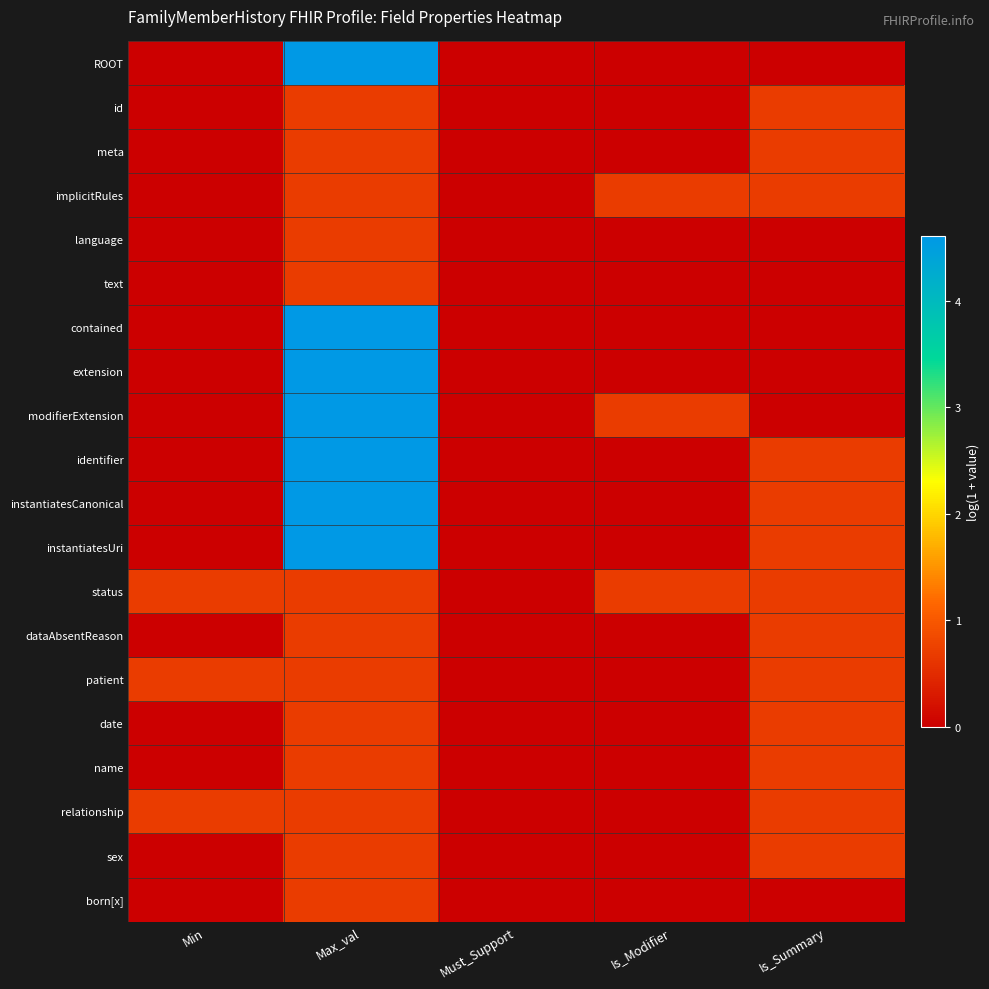

Which series has the widest spread of values?

ROOT